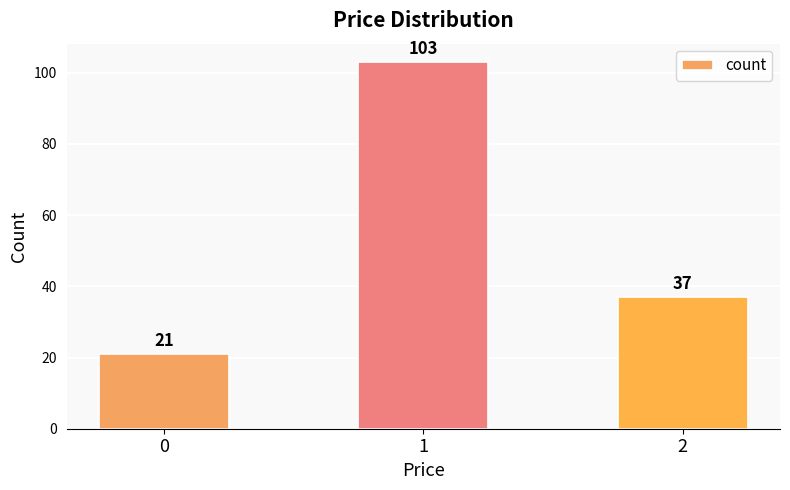

How many categories are shown in the chart?

3